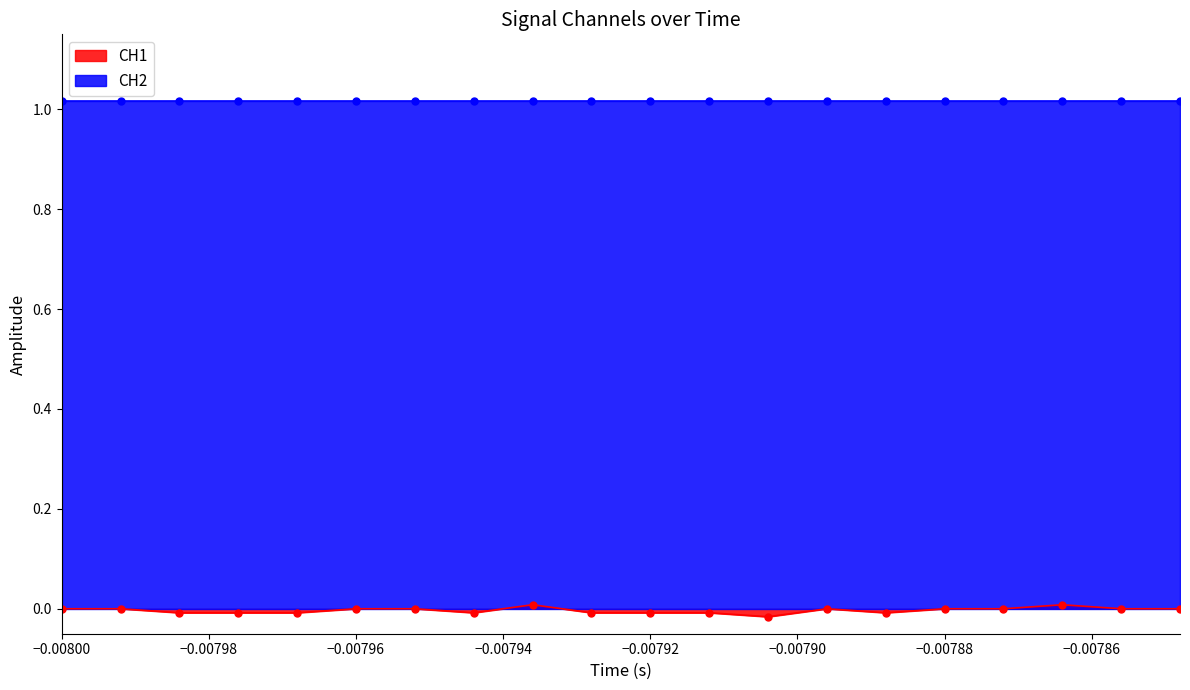

How many data points does each series have?

20